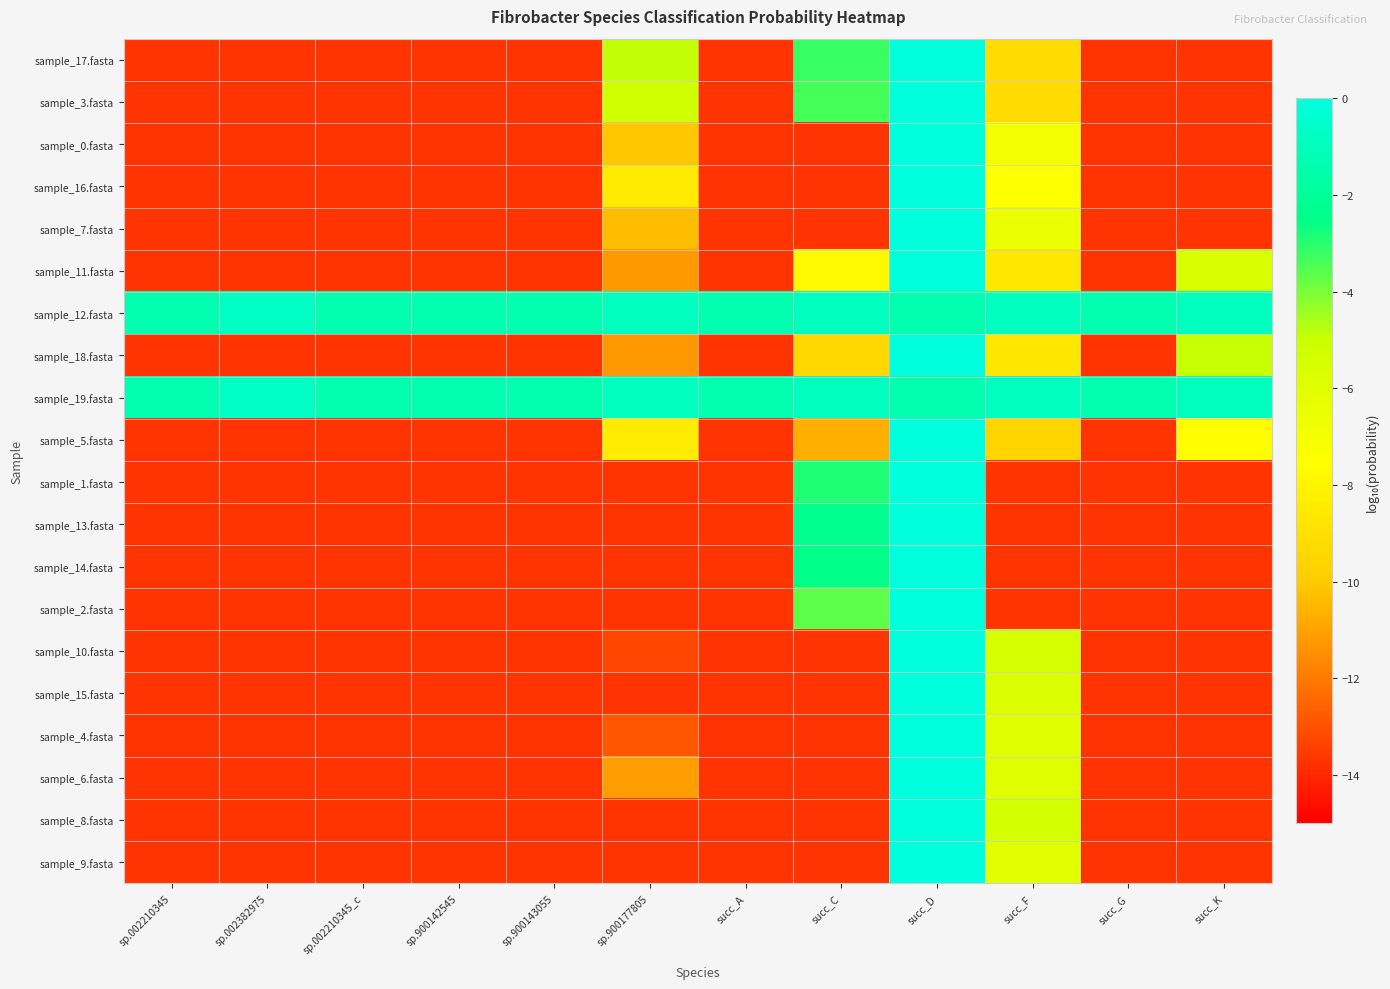

Reading left to right, what are all the values shown in this chart?

sample_17.fasta: sp.002210345=-13.7	sp.002382975=-13.7	sp.002210345_c=-13.7	sp.900142545=-13.7	sp.900143055=-13.7	sp.900177805=-4.9	succ_A=-13.7	succ_C=-3.2	succ_D=-0.0	succ_F=-9.2	succ_G=-13.7	succ_K=-13.7
sample_3.fasta: sp.002210345=-13.7	sp.002382975=-13.7	sp.002210345_c=-13.7	sp.900142545=-13.7	sp.900143055=-13.7	sp.900177805=-5.2	succ_A=-13.7	succ_C=-3.3	succ_D=-0.0	succ_F=-9.2	succ_G=-13.7	succ_K=-13.7
sample_0.fasta: sp.002210345=-13.7	sp.002382975=-13.7	sp.002210345_c=-13.7	sp.900142545=-13.7	sp.900143055=-13.7	sp.900177805=-10.1	succ_A=-13.7	succ_C=-13.7	succ_D=-0.0	succ_F=-7.0	succ_G=-13.7	succ_K=-13.7
sample_16.fasta: sp.002210345=-13.7	sp.002382975=-13.7	sp.002210345_c=-13.7	sp.900142545=-13.7	sp.900143055=-13.7	sp.900177805=-8.5	succ_A=-13.7	succ_C=-13.7	succ_D=-0.0	succ_F=-7.5	succ_G=-13.7	succ_K=-13.7
sample_7.fasta: sp.002210345=-13.7	sp.002382975=-13.7	sp.002210345_c=-13.7	sp.900142545=-13.7	sp.900143055=-13.7	sp.900177805=-10.4	succ_A=-13.7	succ_C=-13.7	succ_D=-0.0	succ_F=-6.6	succ_G=-13.7	succ_K=-13.7
sample_11.fasta: sp.002210345=-13.7	sp.002382975=-13.7	sp.002210345_c=-13.7	sp.900142545=-13.7	sp.900143055=-13.7	sp.900177805=-11.2	succ_A=-13.7	succ_C=-7.8	succ_D=-0.0	succ_F=-8.6	succ_G=-13.7	succ_K=-5.6
sample_12.fasta: sp.002210345=-1.4	sp.002382975=-0.7	sp.002210345_c=-1.4	sp.900142545=-1.4	sp.900143055=-1.4	sp.900177805=-0.9	succ_A=-1.4	succ_C=-0.9	succ_D=-1.4	succ_F=-0.9	succ_G=-1.4	succ_K=-0.9
sample_18.fasta: sp.002210345=-13.7	sp.002382975=-13.7	sp.002210345_c=-13.7	sp.900142545=-13.7	sp.900143055=-13.7	sp.900177805=-11.3	succ_A=-13.7	succ_C=-9.4	succ_D=-0.0	succ_F=-8.7	succ_G=-13.7	succ_K=-5.0
sample_19.fasta: sp.002210345=-1.4	sp.002382975=-0.7	sp.002210345_c=-1.4	sp.900142545=-1.4	sp.900143055=-1.4	sp.900177805=-0.9	succ_A=-1.4	succ_C=-0.9	succ_D=-1.4	succ_F=-0.9	succ_G=-1.4	succ_K=-0.9
sample_5.fasta: sp.002210345=-13.7	sp.002382975=-13.7	sp.002210345_c=-13.7	sp.900142545=-13.7	sp.900143055=-13.7	sp.900177805=-8.4	succ_A=-13.7	succ_C=-10.7	succ_D=-0.0	succ_F=-9.6	succ_G=-13.7	succ_K=-7.6
sample_1.fasta: sp.002210345=-13.7	sp.002382975=-13.7	sp.002210345_c=-13.7	sp.900142545=-13.7	sp.900143055=-13.7	sp.900177805=-13.7	succ_A=-13.7	succ_C=-2.9	succ_D=-0.0	succ_F=-13.7	succ_G=-13.7	succ_K=-13.7
sample_13.fasta: sp.002210345=-13.7	sp.002382975=-13.7	sp.002210345_c=-13.7	sp.900142545=-13.7	sp.900143055=-13.7	sp.900177805=-13.7	succ_A=-13.7	succ_C=-2.3	succ_D=-0.0	succ_F=-13.7	succ_G=-13.7	succ_K=-13.7
sample_14.fasta: sp.002210345=-13.7	sp.002382975=-13.7	sp.002210345_c=-13.7	sp.900142545=-13.7	sp.900143055=-13.7	sp.900177805=-13.7	succ_A=-13.7	succ_C=-2.5	succ_D=-0.0	succ_F=-13.7	succ_G=-13.7	succ_K=-13.7
sample_2.fasta: sp.002210345=-13.7	sp.002382975=-13.7	sp.002210345_c=-13.7	sp.900142545=-13.7	sp.900143055=-13.7	sp.900177805=-13.7	succ_A=-13.7	succ_C=-3.7	succ_D=-0.0	succ_F=-13.7	succ_G=-13.7	succ_K=-13.7
sample_10.fasta: sp.002210345=-13.7	sp.002382975=-13.7	sp.002210345_c=-13.7	sp.900142545=-13.7	sp.900143055=-13.7	sp.900177805=-13.3	succ_A=-13.7	succ_C=-13.7	succ_D=-0.0	succ_F=-5.5	succ_G=-13.7	succ_K=-13.7
sample_15.fasta: sp.002210345=-13.7	sp.002382975=-13.7	sp.002210345_c=-13.7	sp.900142545=-13.7	sp.900143055=-13.7	sp.900177805=-13.7	succ_A=-13.7	succ_C=-13.7	succ_D=-0.0	succ_F=-5.8	succ_G=-13.7	succ_K=-13.7
sample_4.fasta: sp.002210345=-13.7	sp.002382975=-13.7	sp.002210345_c=-13.7	sp.900142545=-13.7	sp.900143055=-13.7	sp.900177805=-12.9	succ_A=-13.7	succ_C=-13.7	succ_D=-0.0	succ_F=-6.0	succ_G=-13.7	succ_K=-13.7
sample_6.fasta: sp.002210345=-13.7	sp.002382975=-13.7	sp.002210345_c=-13.7	sp.900142545=-13.7	sp.900143055=-13.7	sp.900177805=-11.1	succ_A=-13.7	succ_C=-13.7	succ_D=-0.0	succ_F=-6.0	succ_G=-13.7	succ_K=-13.7
sample_8.fasta: sp.002210345=-13.7	sp.002382975=-13.7	sp.002210345_c=-13.7	sp.900142545=-13.7	sp.900143055=-13.7	sp.900177805=-13.7	succ_A=-13.7	succ_C=-13.7	succ_D=-0.0	succ_F=-5.3	succ_G=-13.7	succ_K=-13.7
sample_9.fasta: sp.002210345=-13.7	sp.002382975=-13.7	sp.002210345_c=-13.7	sp.900142545=-13.7	sp.900143055=-13.7	sp.900177805=-13.7	succ_A=-13.7	succ_C=-13.7	succ_D=-0.0	succ_F=-6.1	succ_G=-13.7	succ_K=-13.7